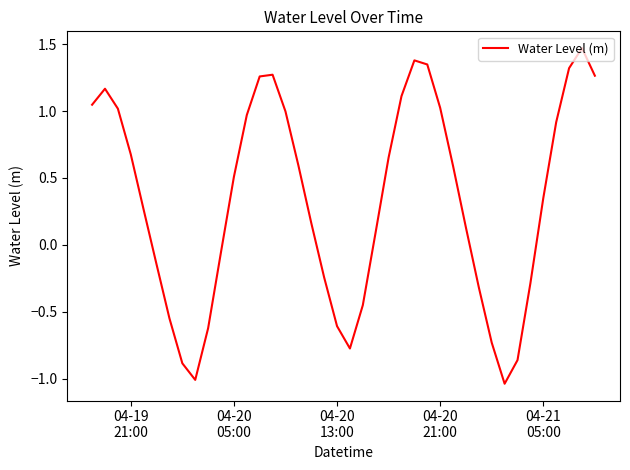

What is the difference between the maximum and minimum values?

2.5